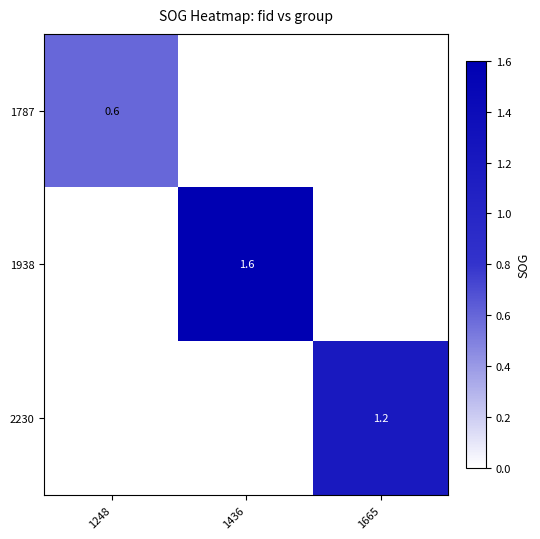

Is it true that 2230 equals -0.8 at 1248?

False